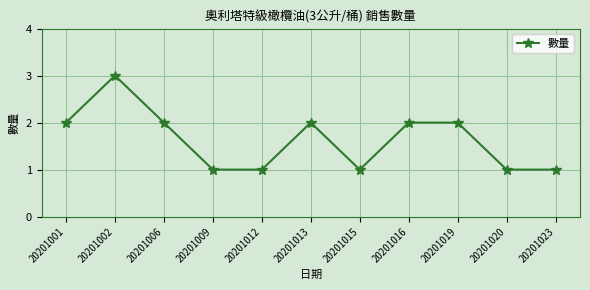

Reading left to right, extract all data points from this chart.

20201001=2	20201002=3	20201006=2	20201009=1	20201012=1	20201013=2	20201015=1	20201016=2	20201019=2	20201020=1	20201023=1